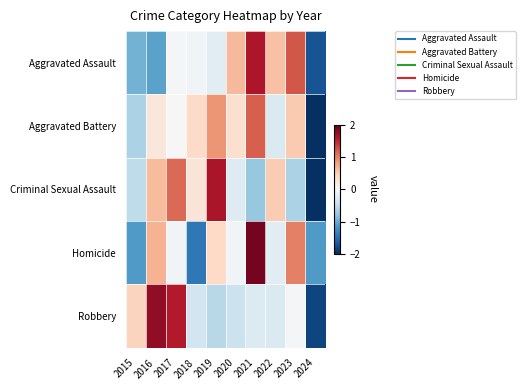

What is the smallest value displayed?

-2.6